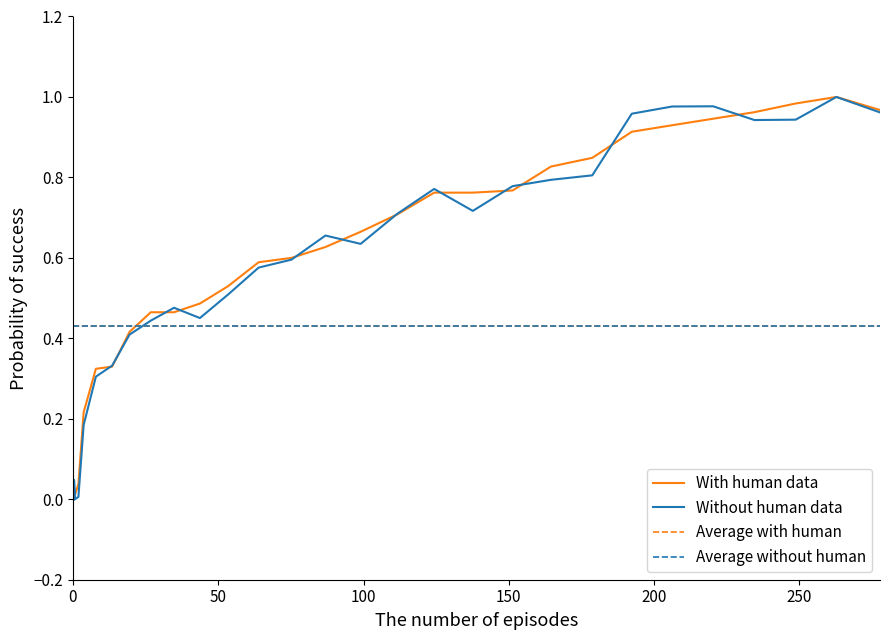

What position from the right is 0?

40